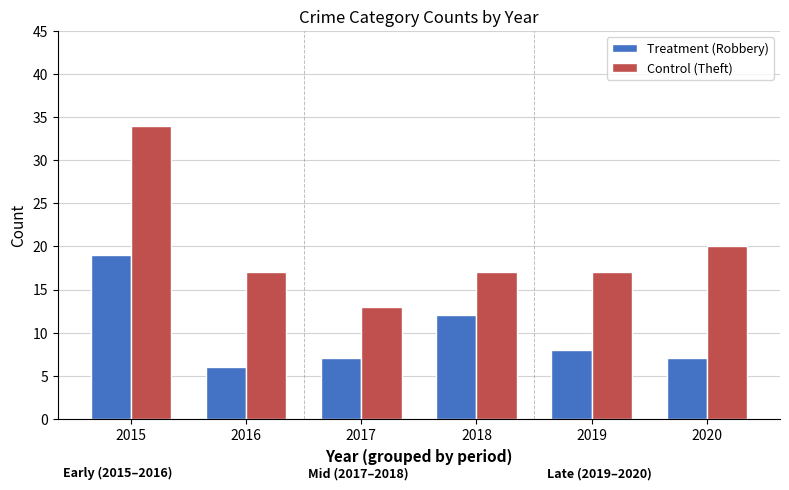

What is the total value across all series at 2015?

53